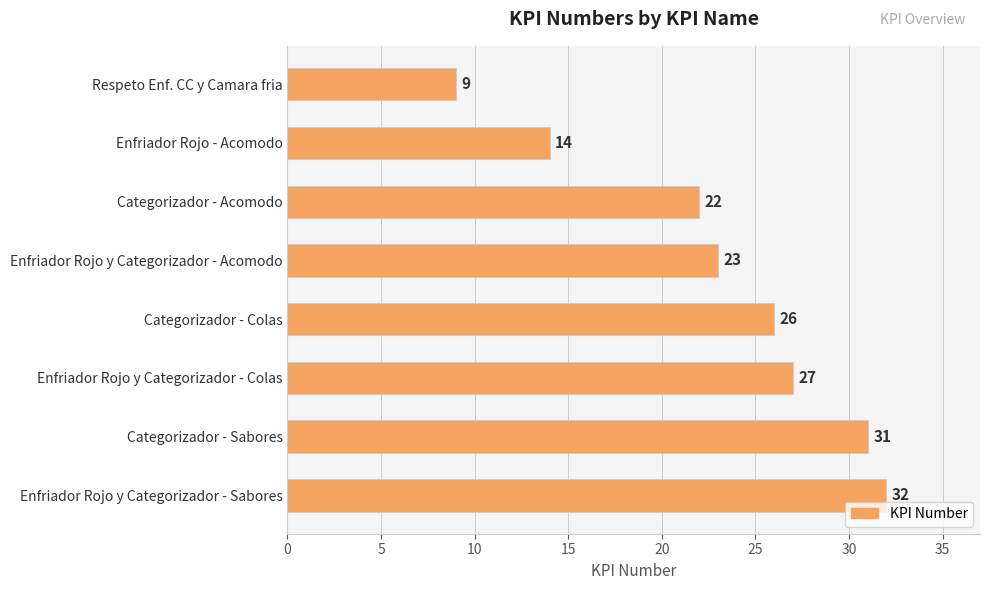

Reading top to bottom, extract all data points from this chart.

Respeto Enf. CC y Camara fria=9	Enfriador Rojo - Acomodo=14	Categorizador - Acomodo=22	Enfriador Rojo y Categorizador - Acomodo=23	Categorizador - Colas=26	Enfriador Rojo y Categorizador - Colas=27	Categorizador - Sabores=31	Enfriador Rojo y Categorizador - Sabores=32